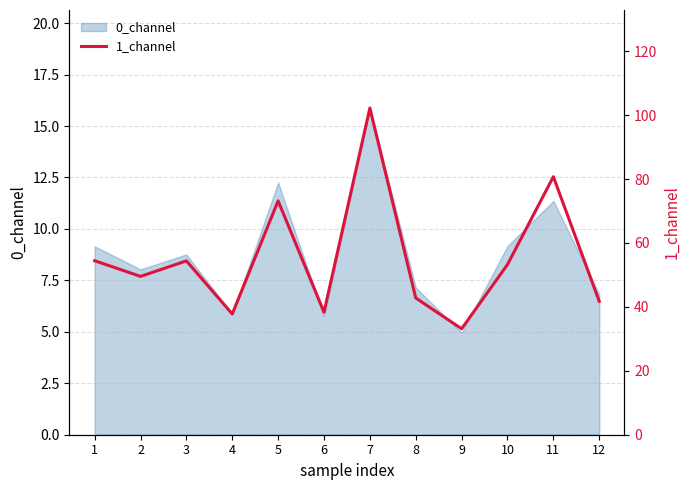

List the labels in order of value, smallest first.

9, 4, 6, 12, 8, 2, 10, 3, 1, 5, 11, 7